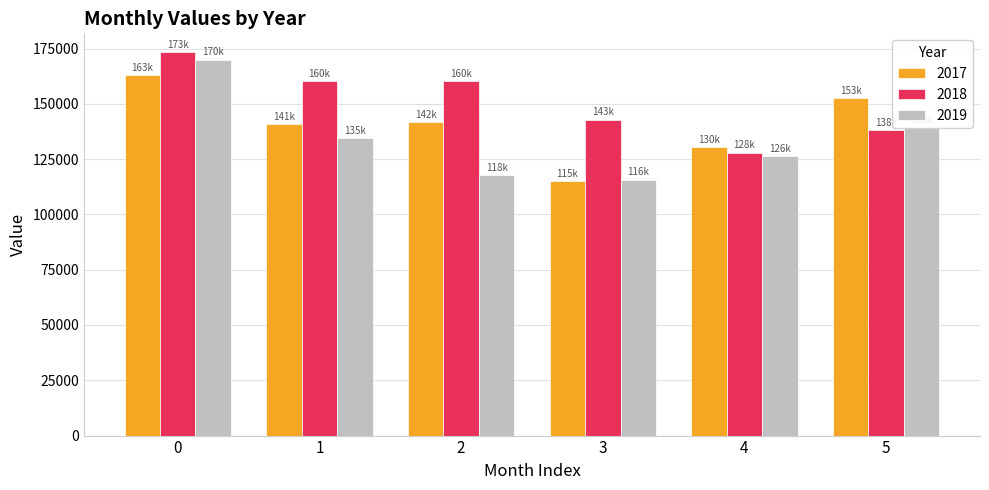

What is the value of the 2018 bar at the 5th from the left?

127959